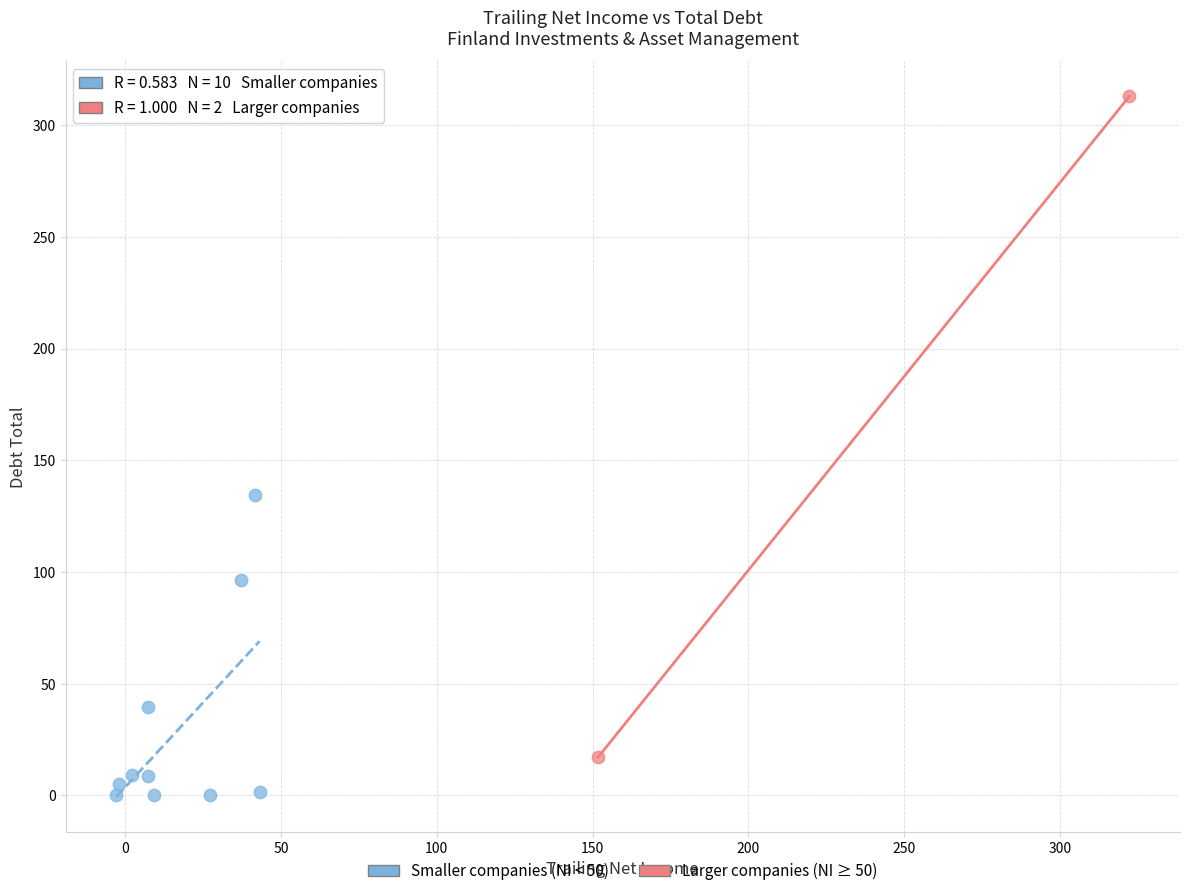

Which series reaches the maximum Y coordinate?

Larger companies (NI ≥ 50)